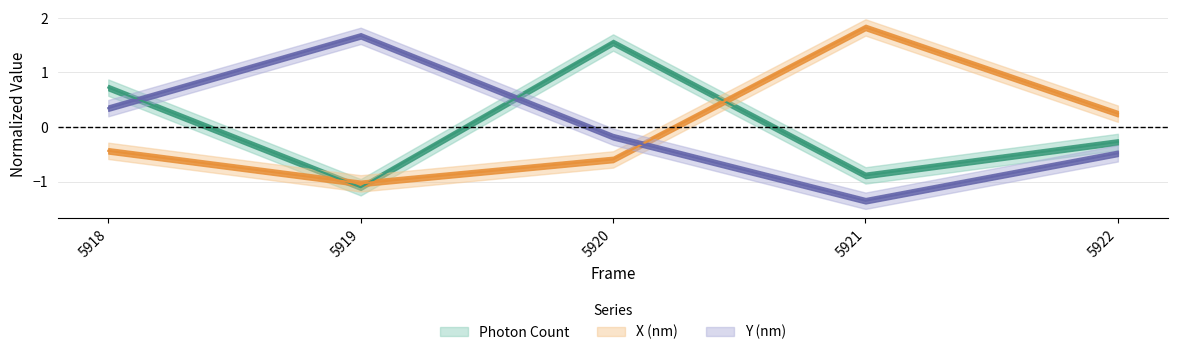

How many lines are shown in the chart?

3